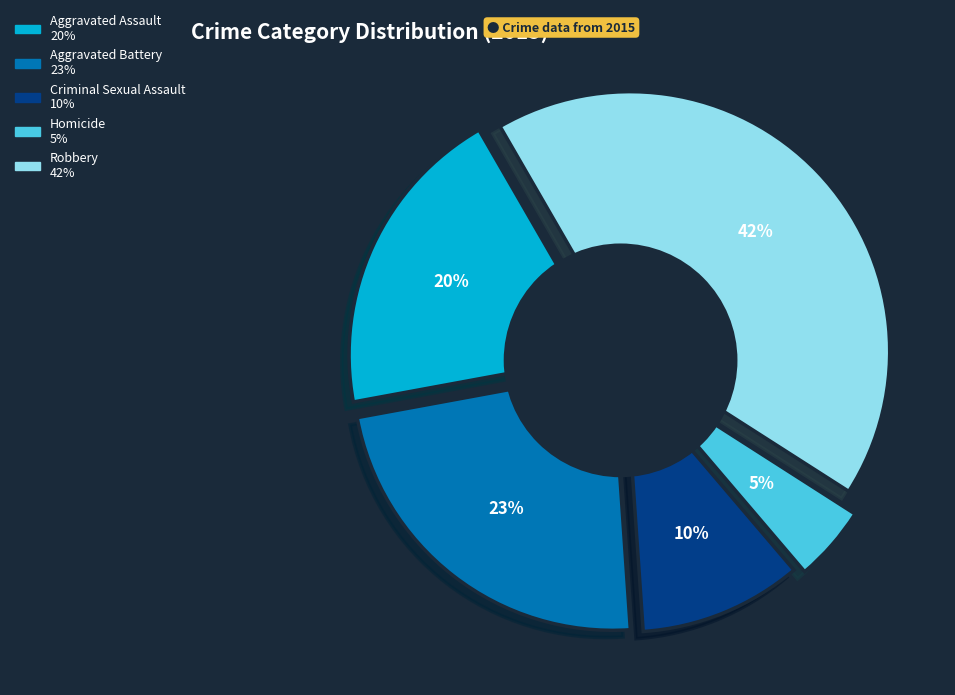

To the nearest percent, what percentage of the pie is Homicide?

5%